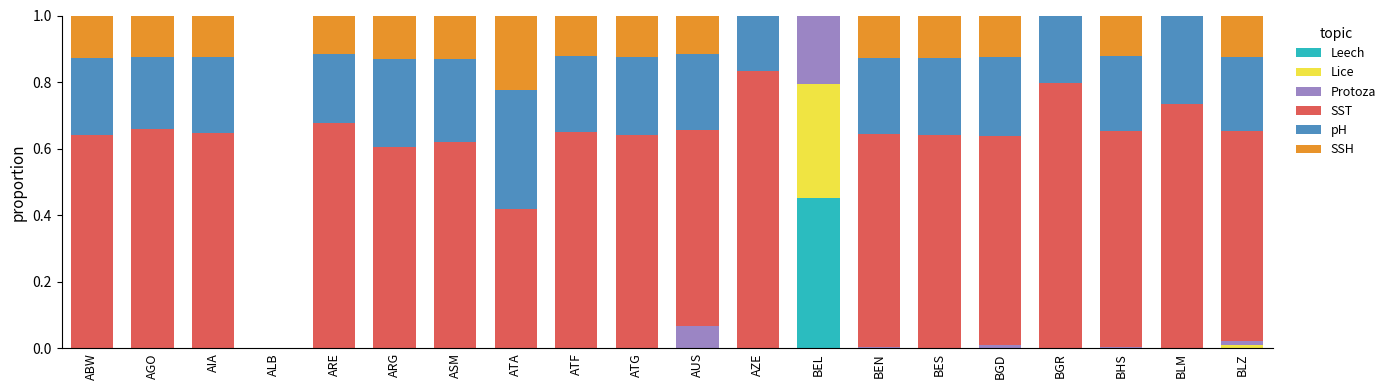

Is it true that Leech equals 0.2 at ALB?

False